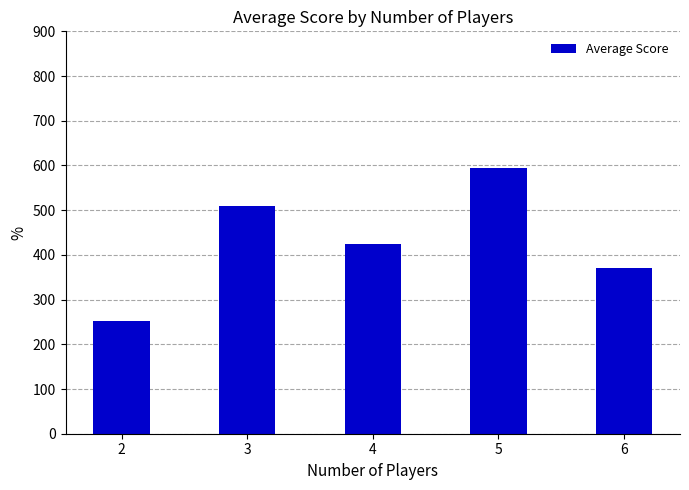

What is the sum of all values?

2150.8